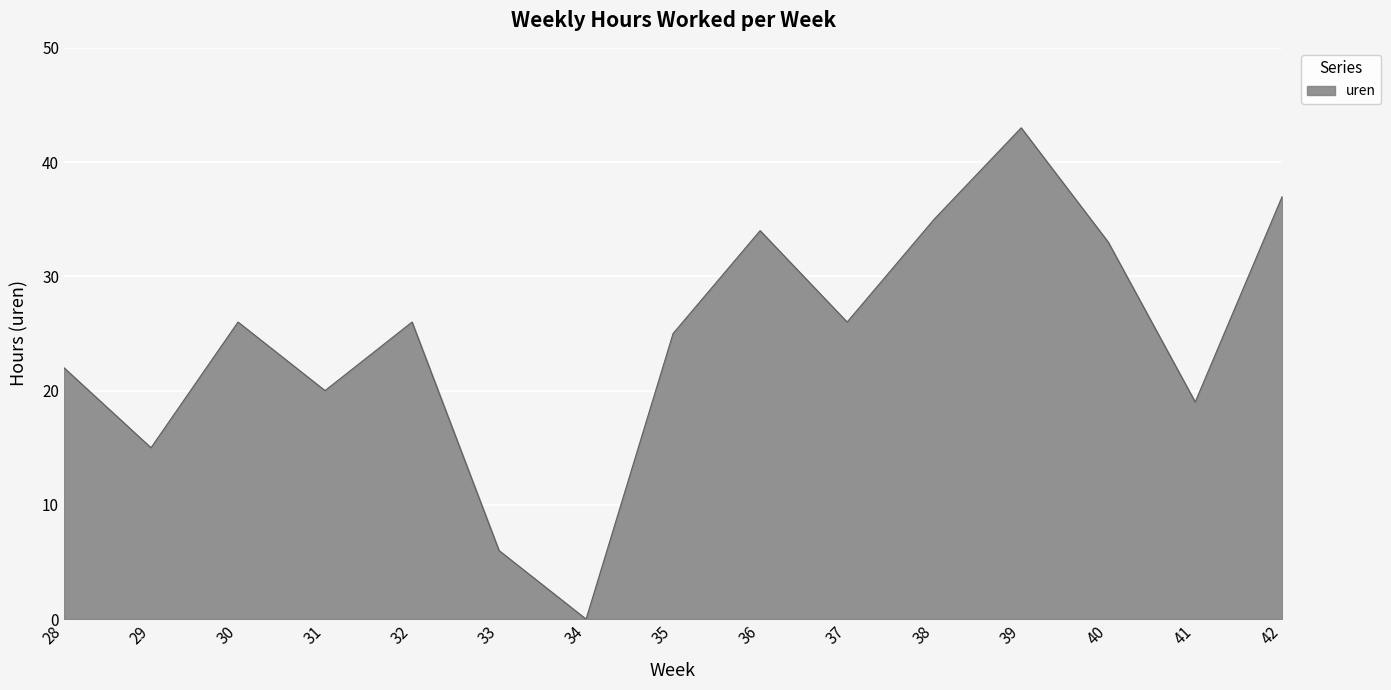

Reading left to right, transcribe all the data shown in this chart.

28=22	29=15	30=26	31=20	32=26	33=6	34=0	35=25	36=34	37=26	38=35	39=43	40=33	41=19	42=37